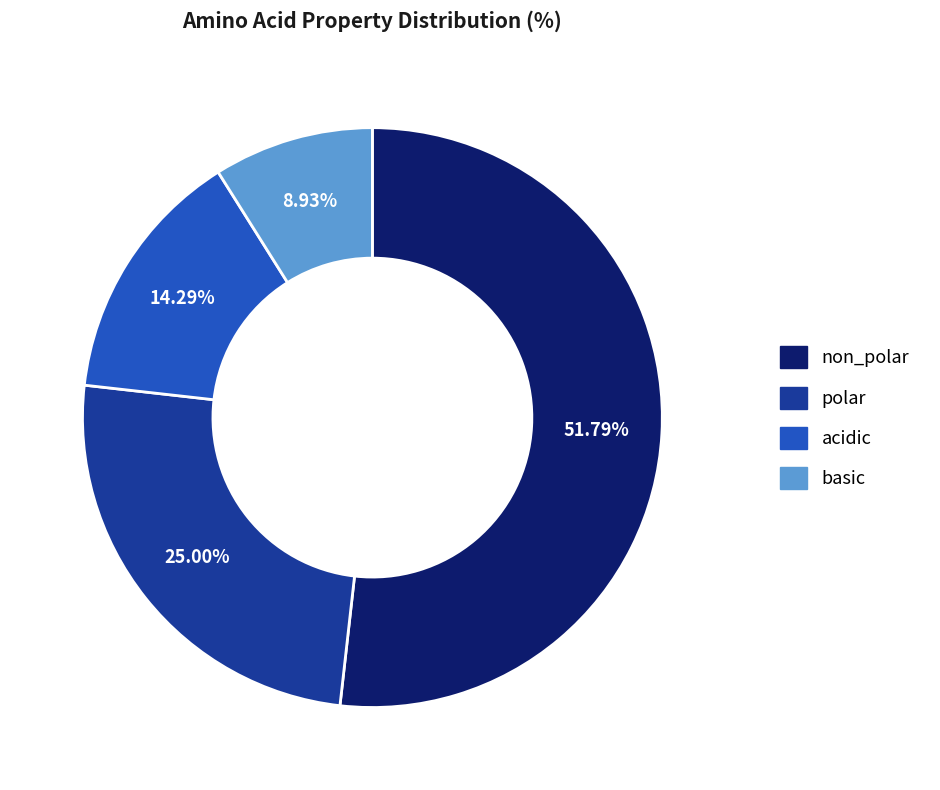

Is the sum of non_polar and acidic greater than half?

Yes